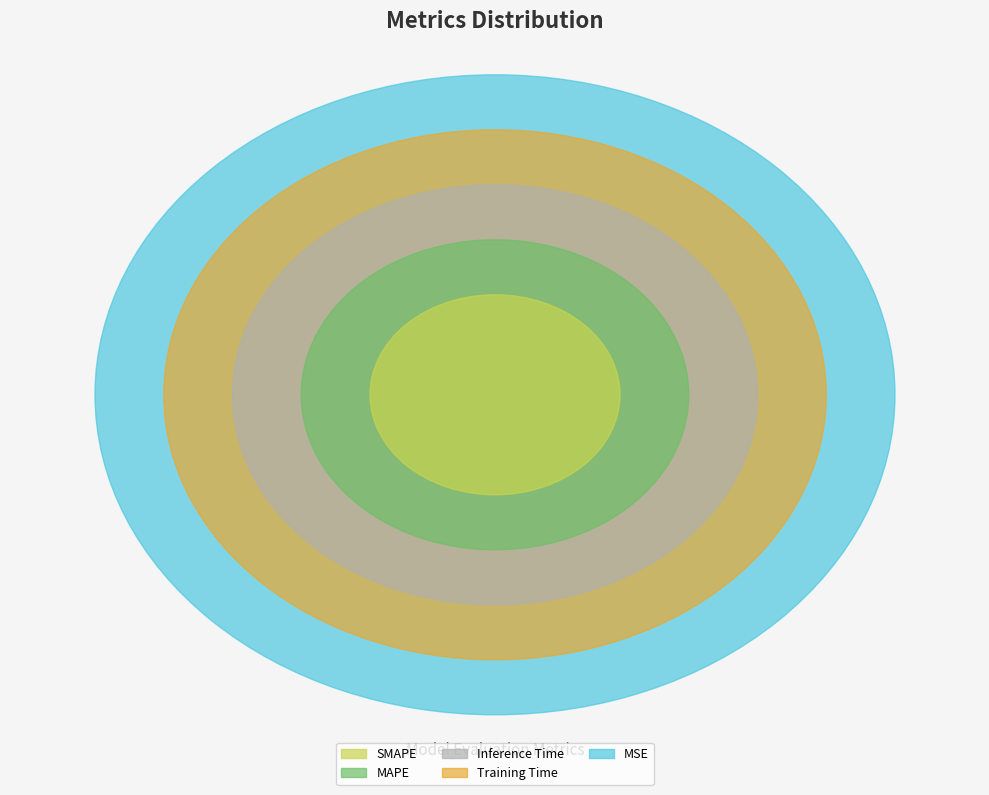

Combined, what portion of the pie is Inference Time and MAPE?

43.8%